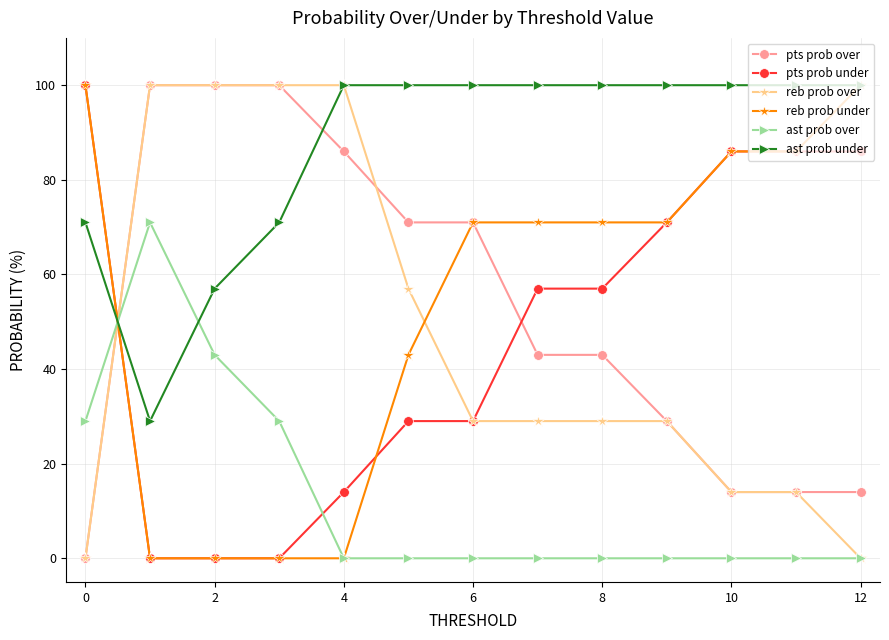

Reading left to right, list all the values displayed in this chart.

pts prob over: 0	100	100	100	86	71	71	43	43	29	14	14	14
pts prob under: 100	0	0	0	14	29	29	57	57	71	86	86	86
reb prob over: 0	100	100	100	100	57	29	29	29	29	14	14	0
reb prob under: 100	0	0	0	0	43	71	71	71	71	86	86	100
ast prob over: 29	71	43	29	0	0	0	0	0	0	0	0	0
ast prob under: 71	29	57	71	100	100	100	100	100	100	100	100	100